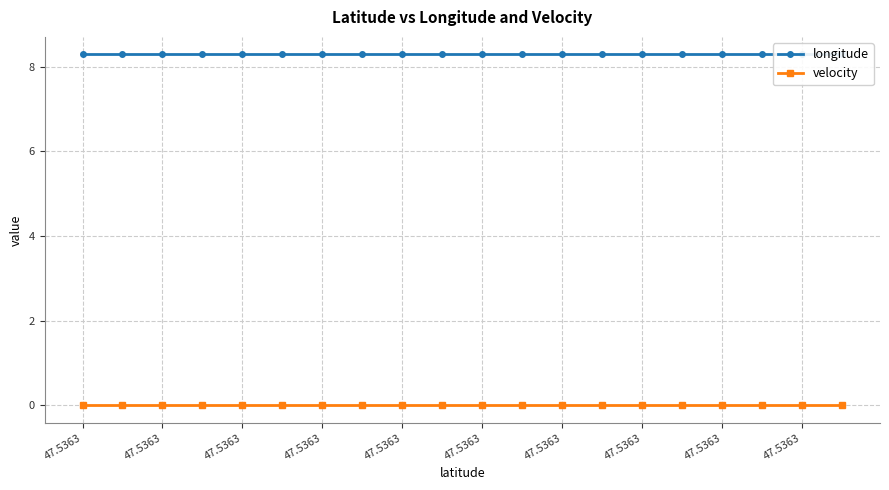

True or false: longitude has more than 2 points higher than both neighbors.

False